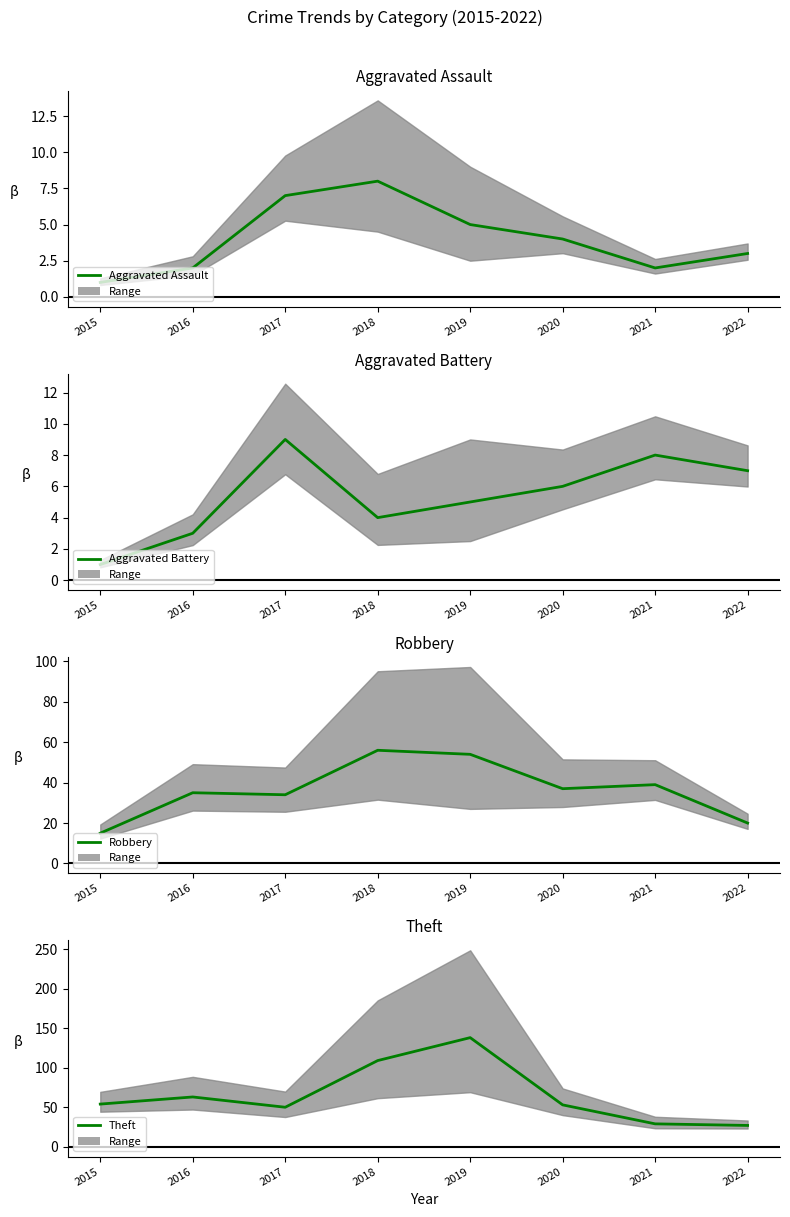

True or false: Theft has more than 2 points higher than both neighbors.

False